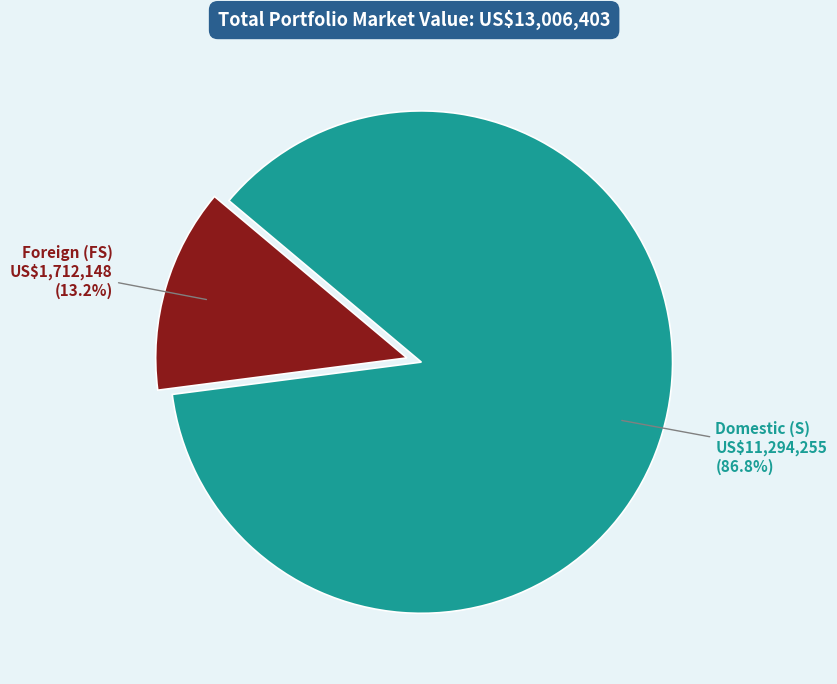

How many slices are in this pie chart?

2